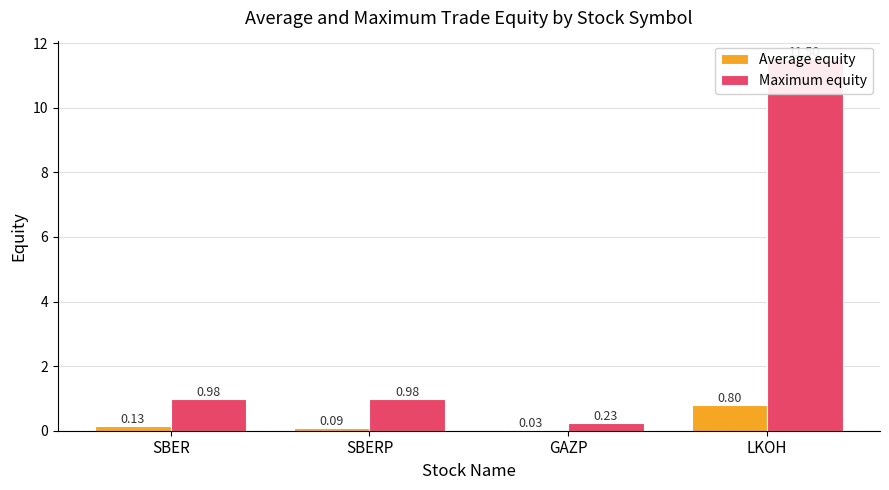

What position from the left is SBER?

1